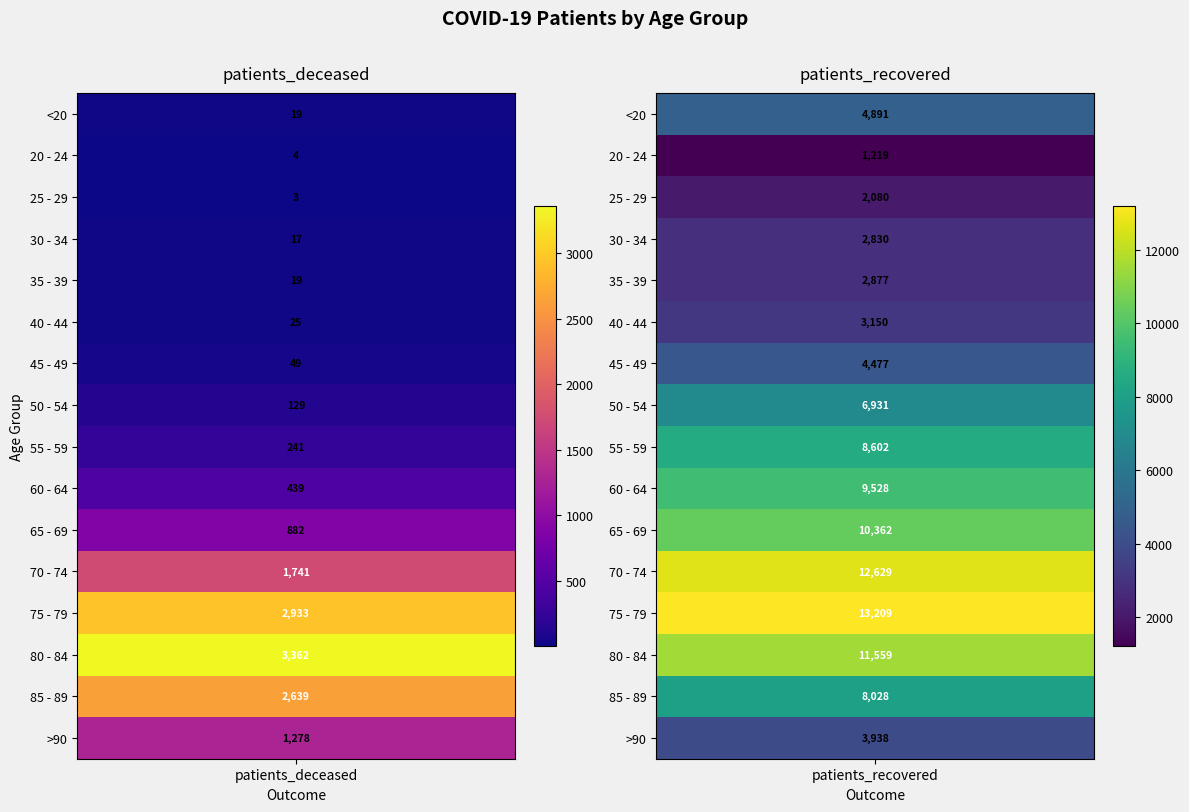

Reading right to left, what are all the values shown in this chart?

<20: 1=4891	0=19
20 - 24: 1=1219	0=4
25 - 29: 1=2080	0=3
30 - 34: 1=2830	0=17
35 - 39: 1=2877	0=19
40 - 44: 1=3150	0=25
45 - 49: 1=4477	0=49
50 - 54: 1=6931	0=129
55 - 59: 1=8602	0=241
60 - 64: 1=9528	0=439
65 - 69: 1=10362	0=882
70 - 74: 1=12629	0=1741
75 - 79: 1=13209	0=2933
80 - 84: 1=11559	0=3362
85 - 89: 1=8028	0=2639
>90: 1=3938	0=1278